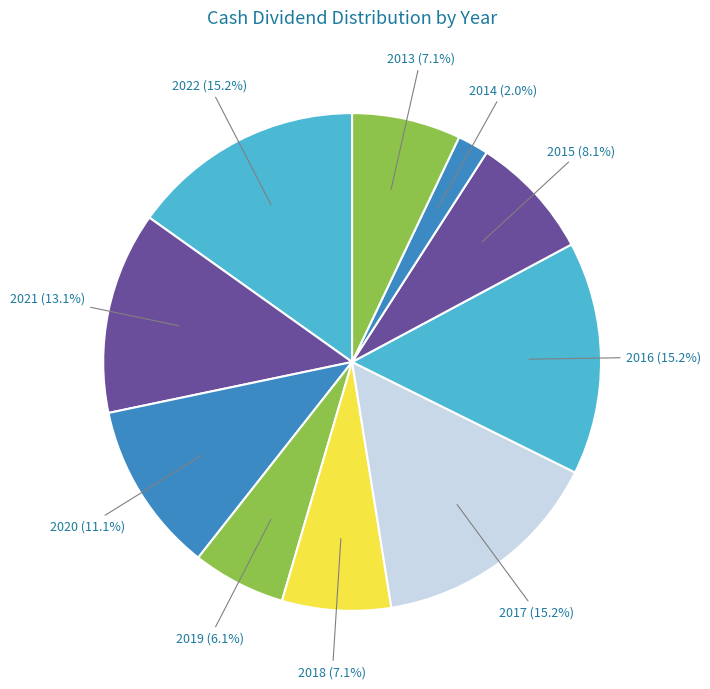

How many segments does this pie chart have?

10